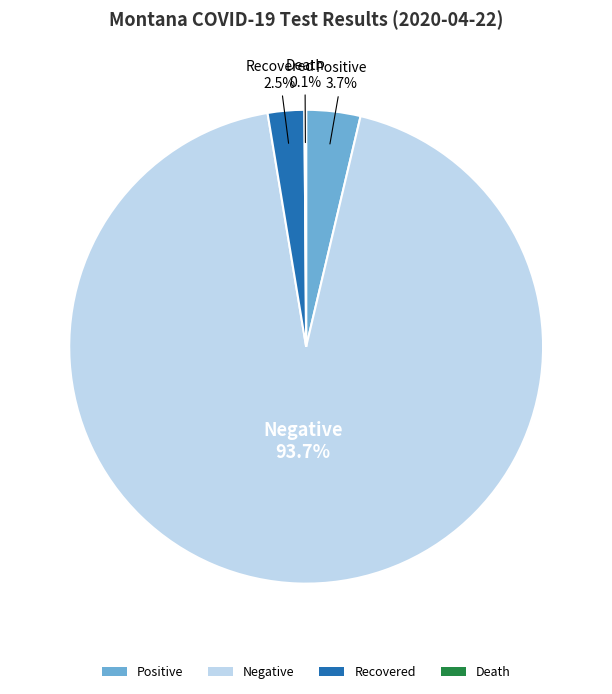

Is there any slice that represents more than half of the pie?

Yes